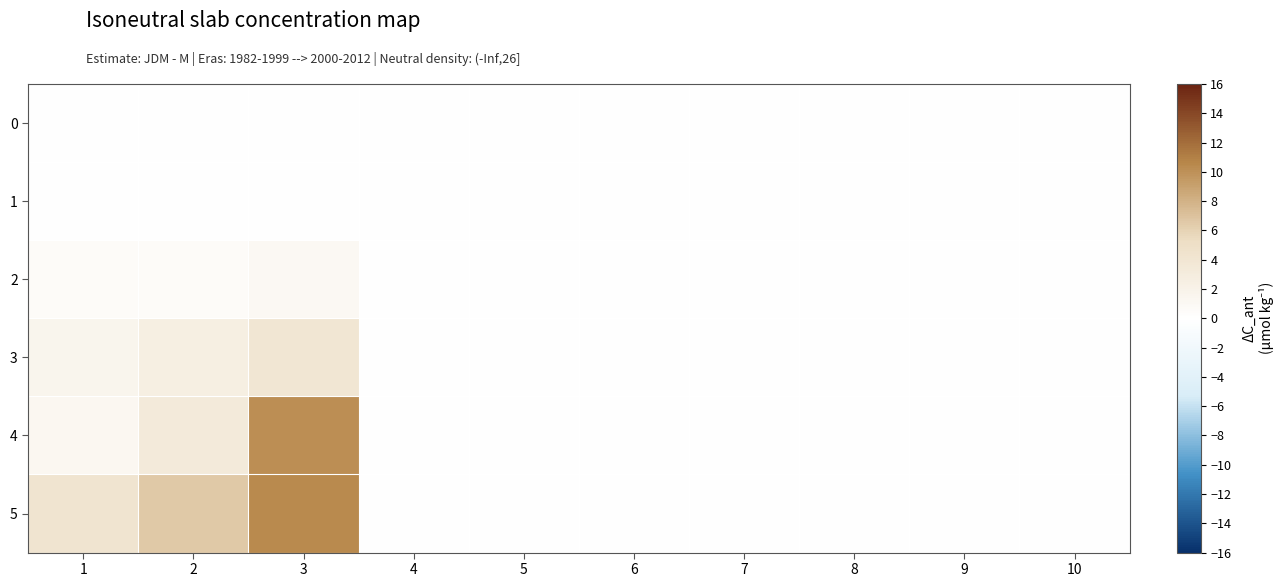

Reading left to right, list all the values displayed in this chart.

0: 1=0.0	2=0.0	3=0.0	4=0.0	5=0.0	6=0.0	7=0.0	8=0.0	9=0.0	10=0.0
1: 1=0.0	2=0.0	3=0.0	4=0.0	5=0.0	6=0.0	7=0.0	8=0.0	9=0.0	10=0.0
2: 1=0.5	2=0.5	3=1.1	4=0.0	5=0.0	6=0.0	7=0.0	8=0.0	9=0.0	10=0.0
3: 1=1.6	2=2.6	3=4.0	4=0.0	5=0.0	6=0.0	7=0.0	8=0.0	9=0.0	10=0.0
4: 1=1.2	2=3.3	3=10.2	4=0.0	5=0.0	6=0.0	7=0.0	8=0.0	9=0.0	10=0.0
5: 1=4.1	2=6.6	3=10.5	4=0.0	5=0.0	6=0.0	7=0.0	8=0.0	9=0.0	10=0.0